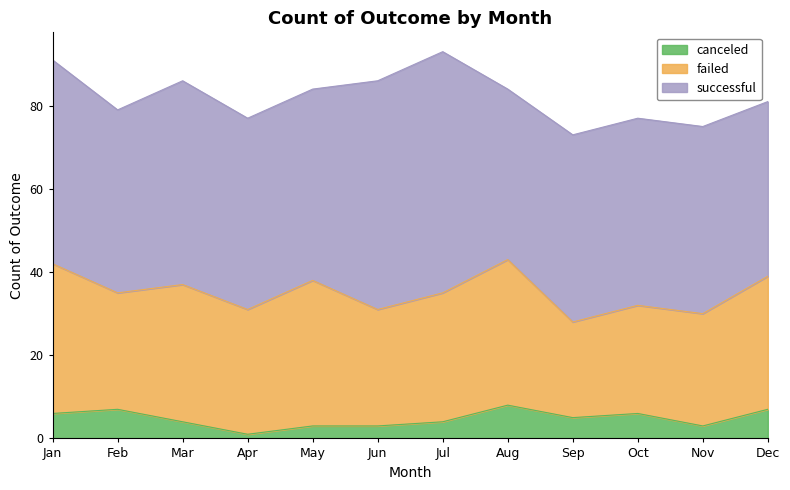

Which series has the widest spread of values?

successful